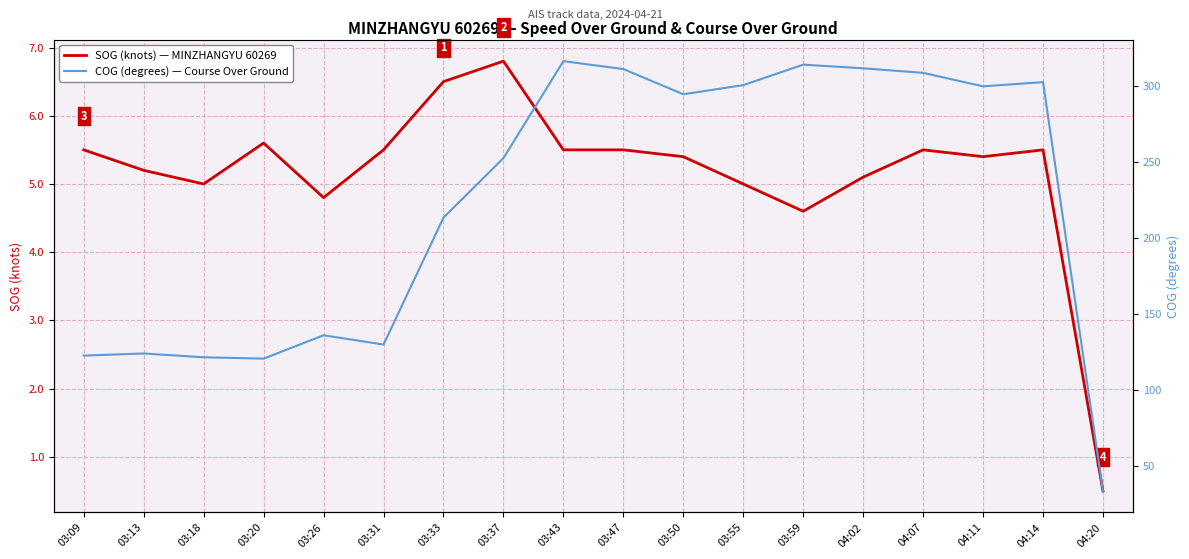

What is the highest value of the COG (degrees) — Course Over Ground series?

316.6